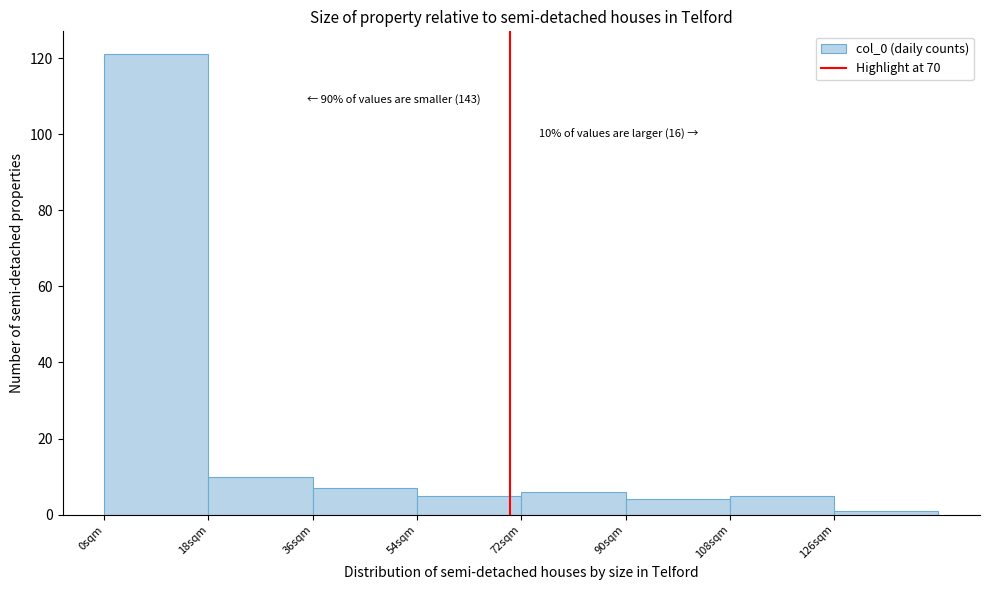

Over which range of the x-axis is the bar tallest?

0 to 18